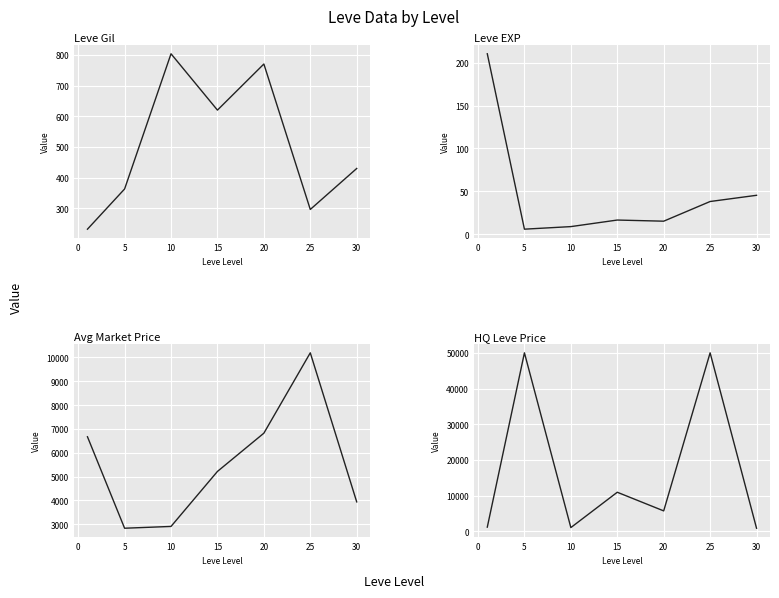

How many lines are shown in the chart?

4